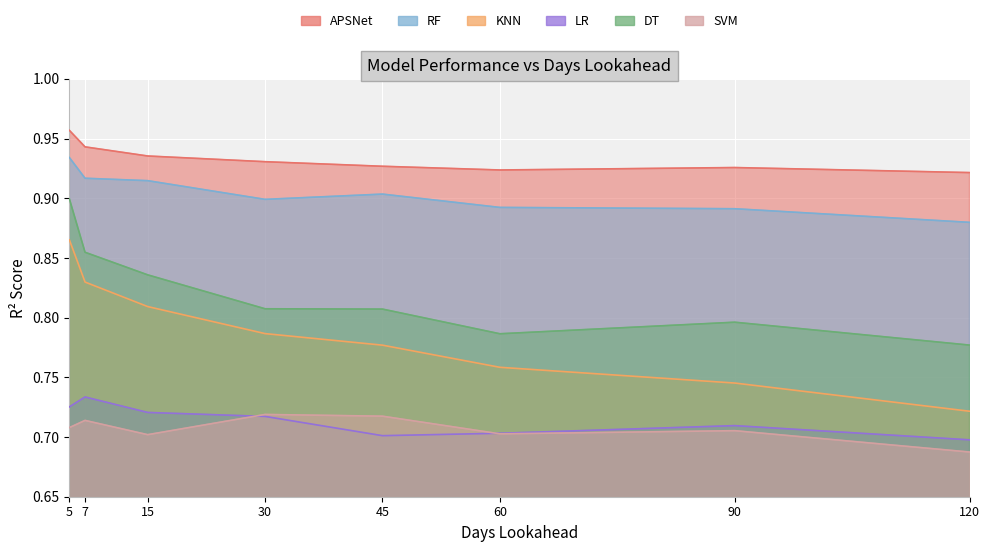

True or false: RF and SVM cross at least once.

False